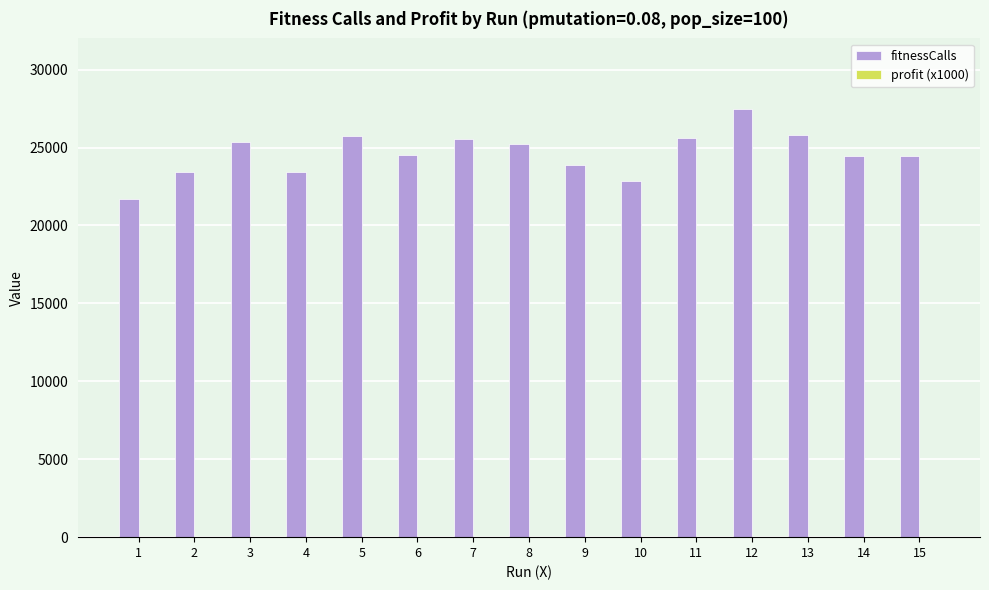

Which series has the largest total across all categories?

fitnessCalls